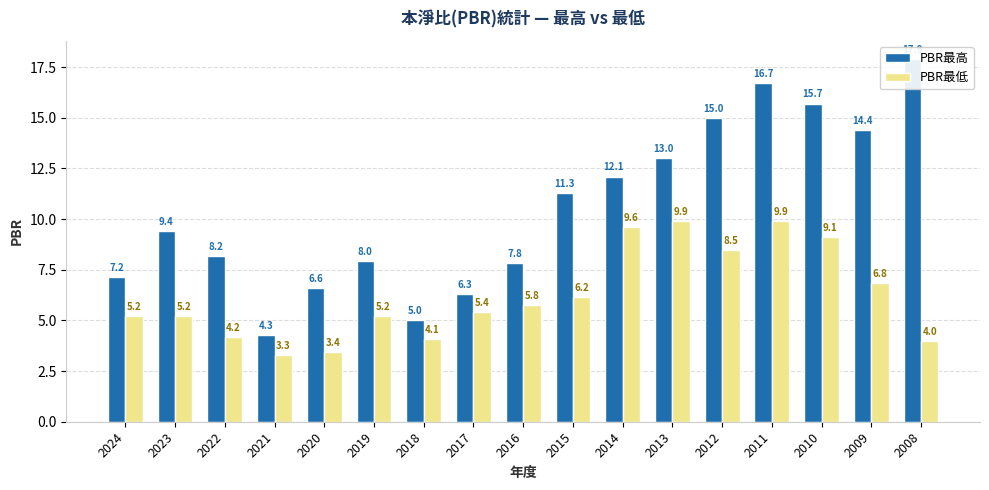

What is the difference between the second highest and minimum values in the PBR最低 series?

6.6